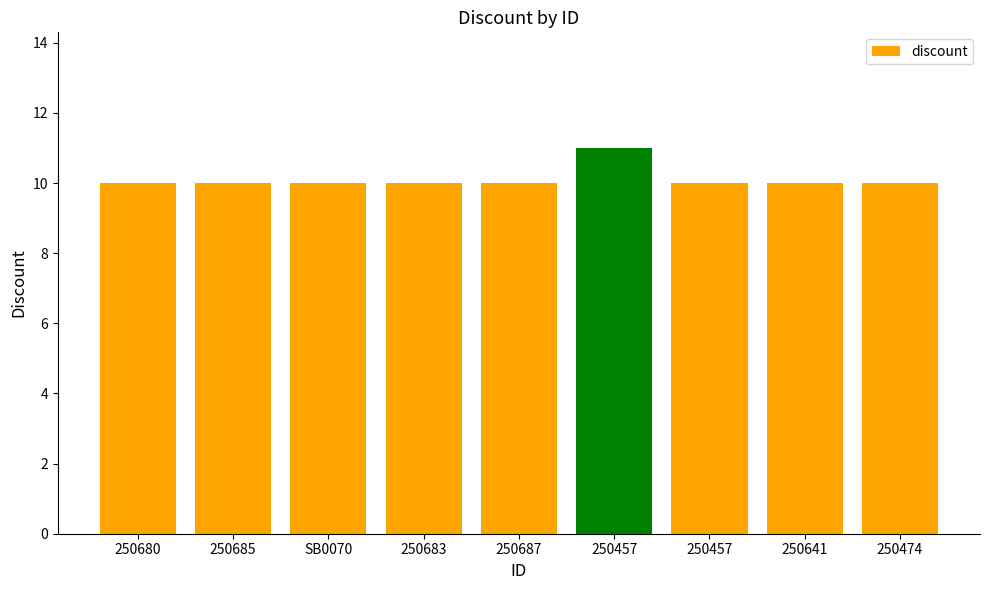

What is the minimum value shown in the chart?

10